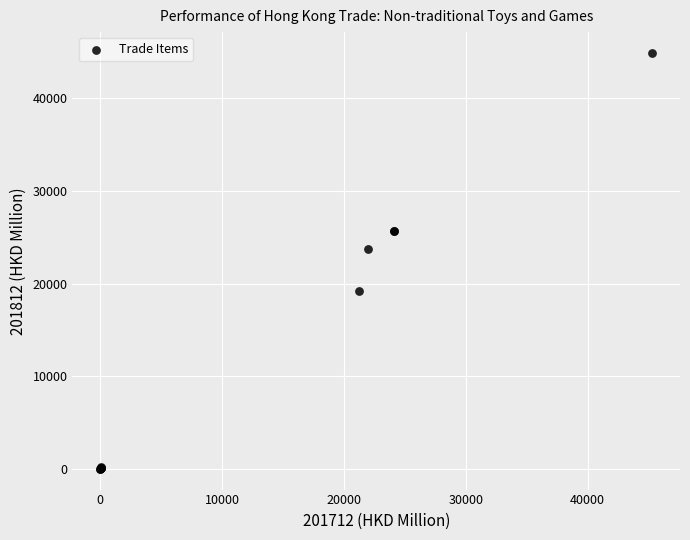

What Y value in the scatter plot is closest to 22446?

23679.9